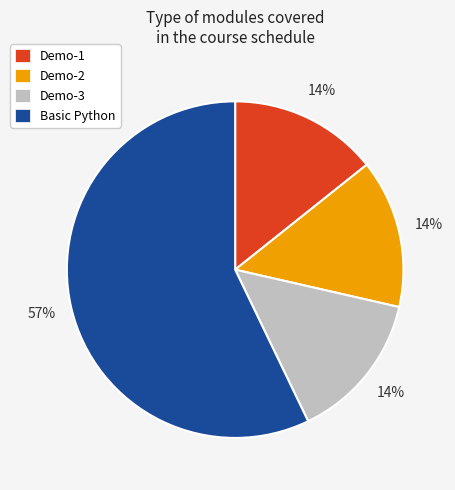

Does any single category account for the majority?

Yes